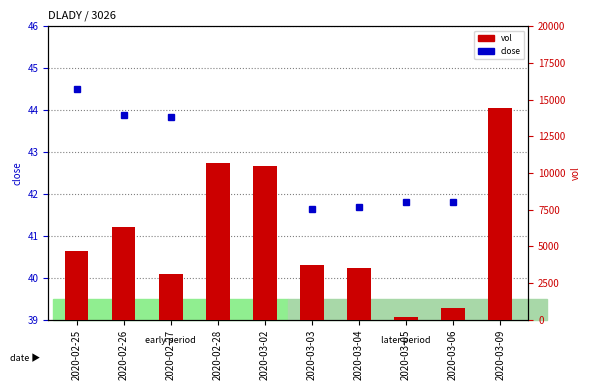

How many data points in vol are above 4700?

4